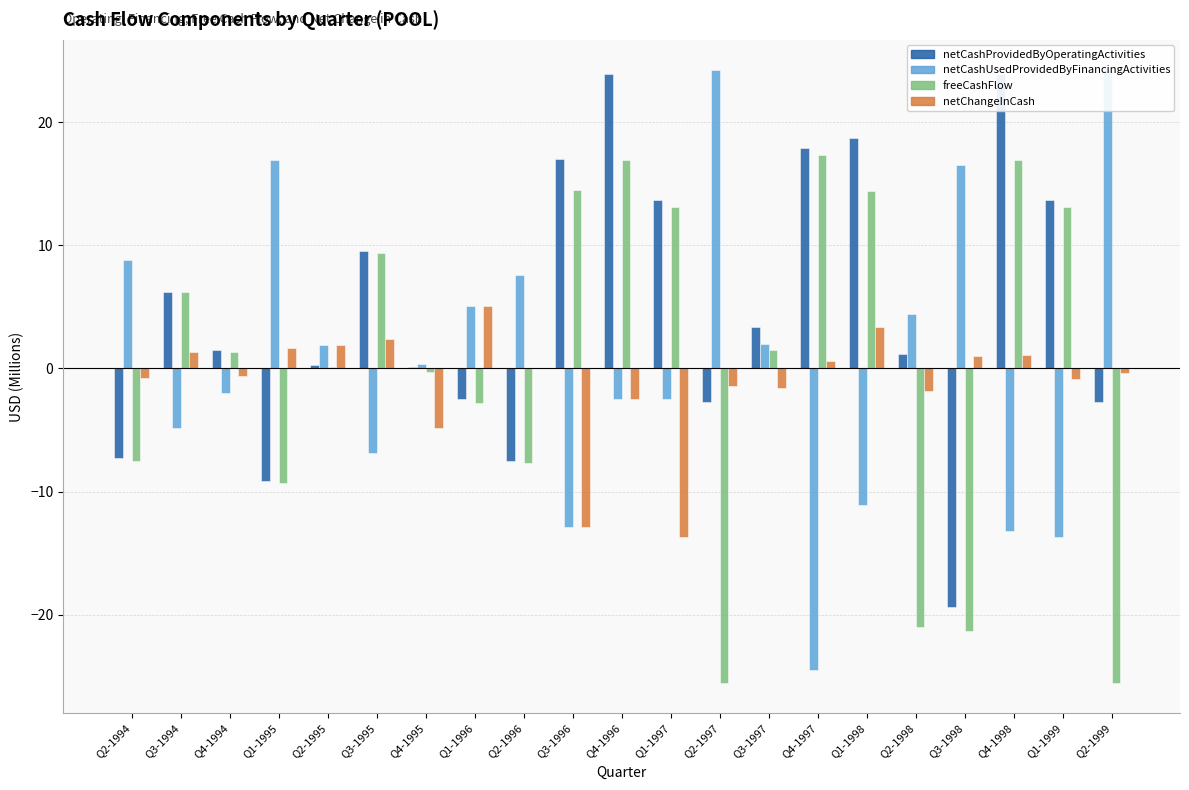

How many negative values does the netChangeInCash series have?

11